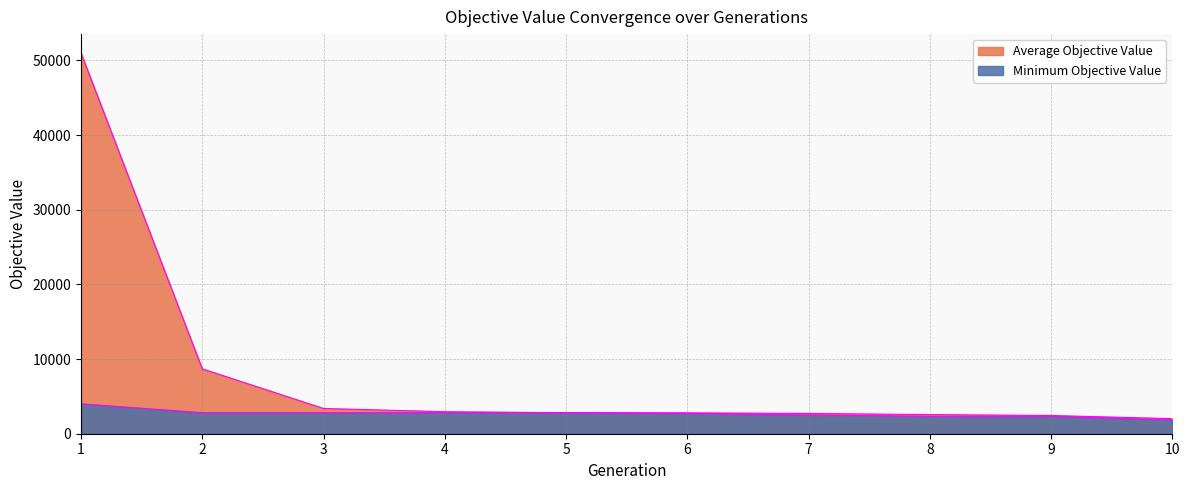

How many lines are shown in the chart?

2